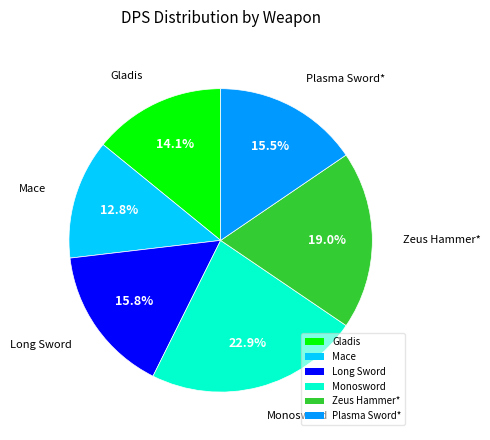

Which category has the smallest portion of the pie?

Mace